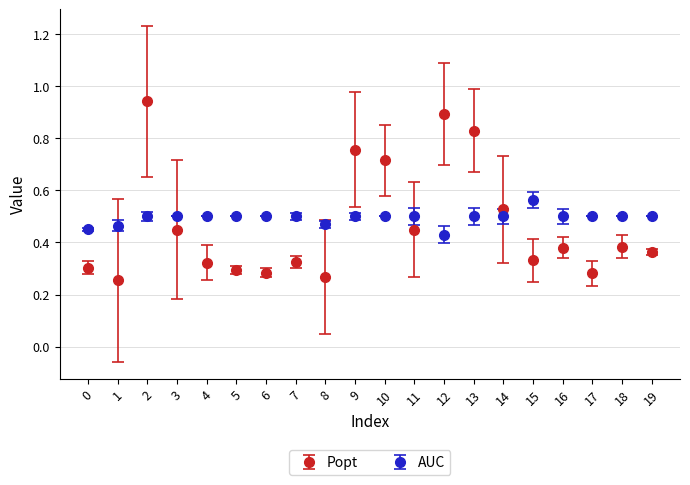

Which series has the widest spread of values?

Popt